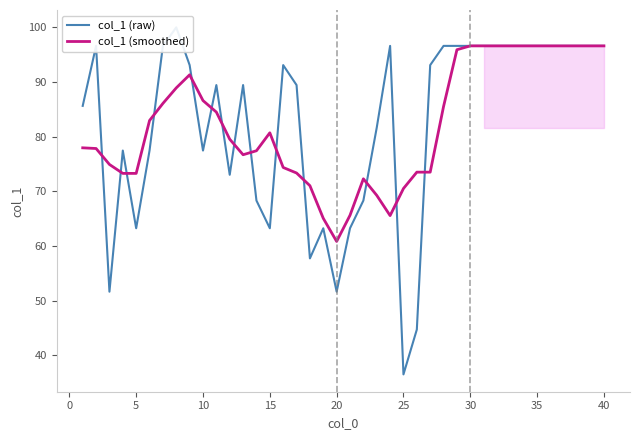

What are all the series names shown in the legend?

col_1 (raw), col_1 (smoothed)